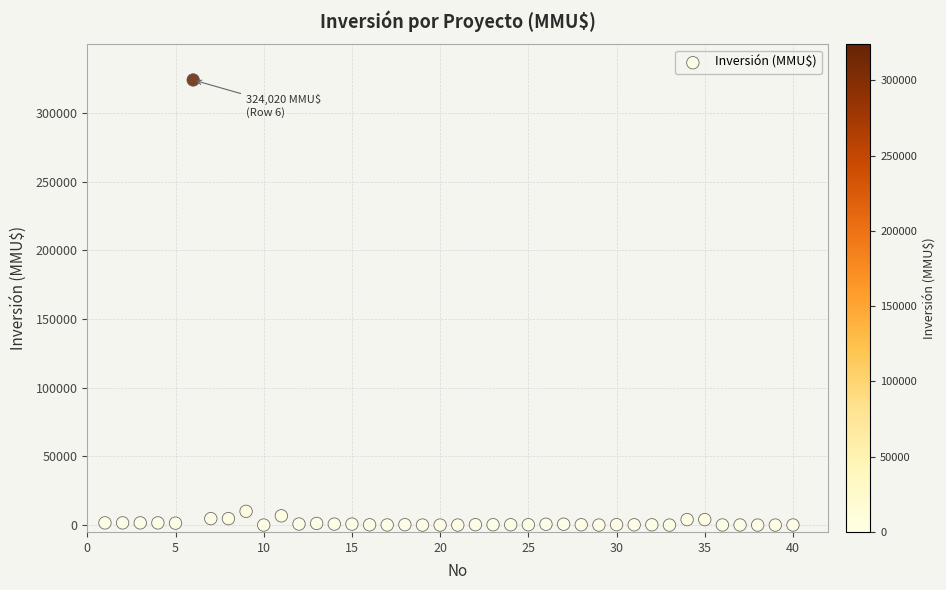

What is the range of Y values (max minus min)?

324020